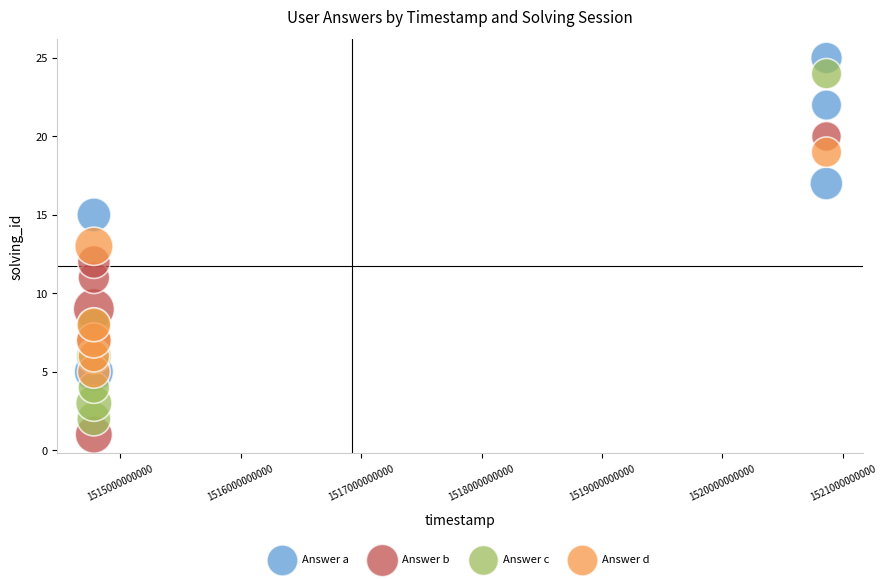

Which series has the largest Y range (max minus min)?

Answer c